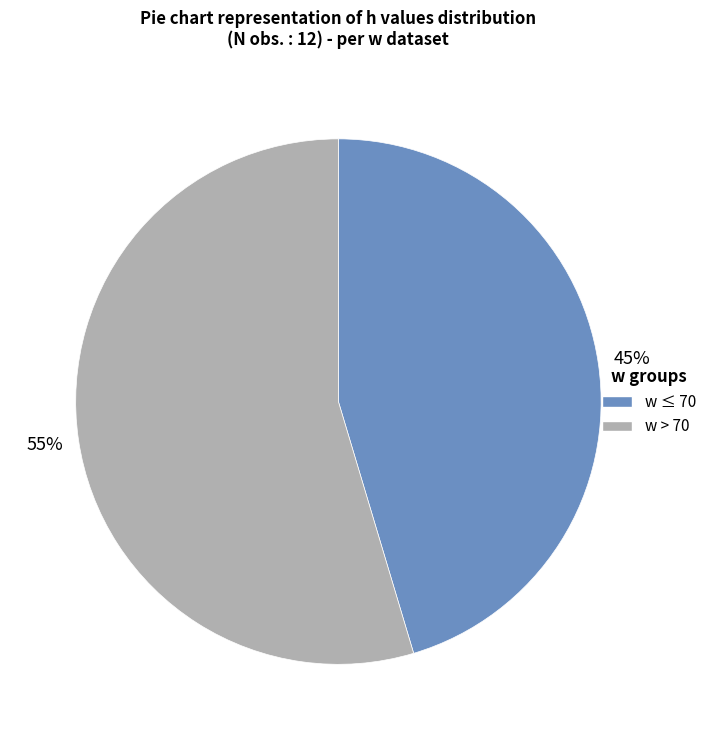

Is there a majority slice in this chart?

Yes